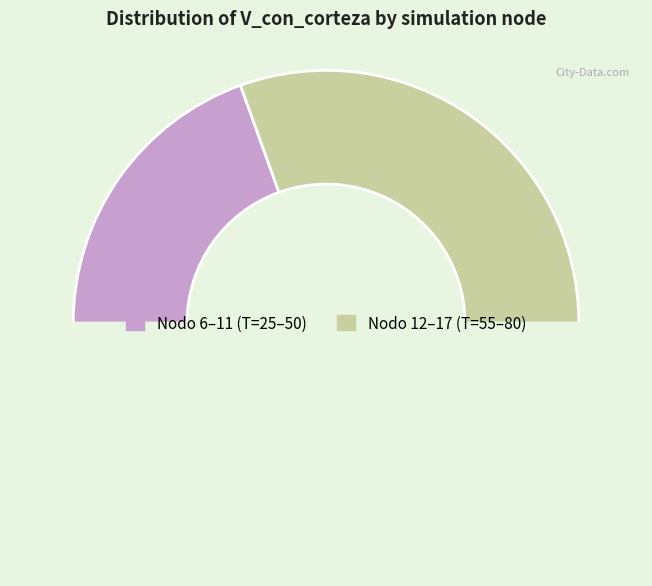

How many slices are in this pie chart?

3